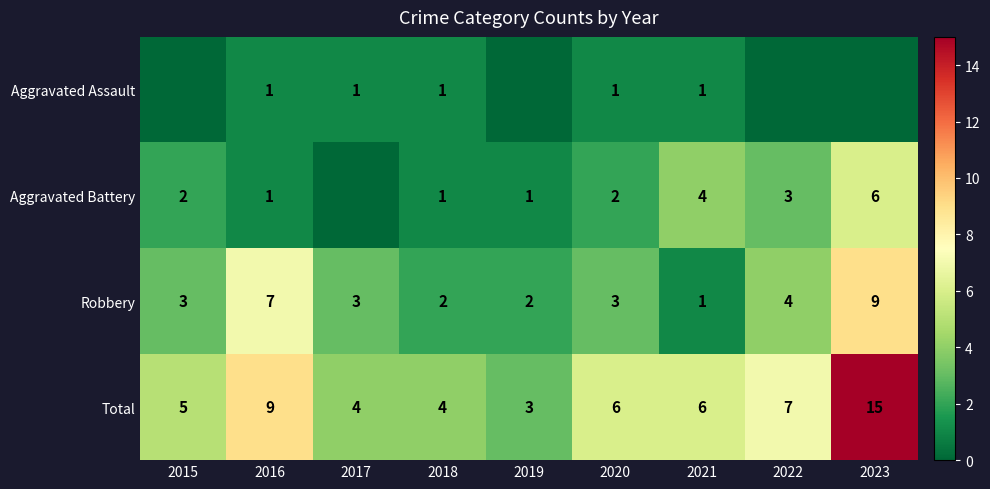

What is the sum of the Aggravated Battery values at 2020 and 2018?

3